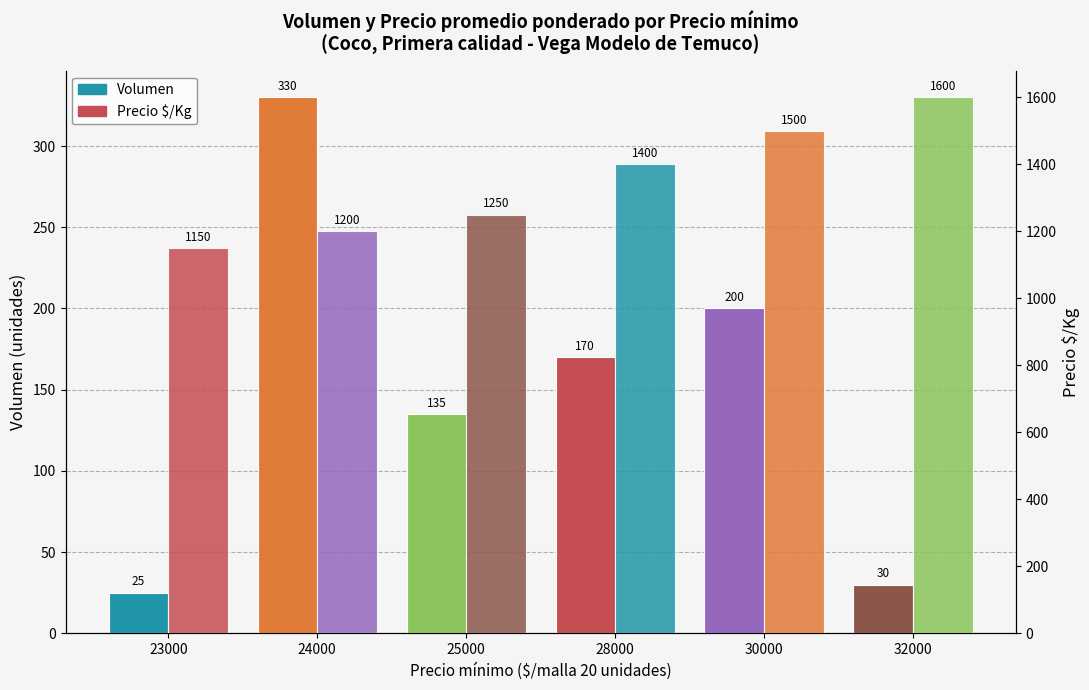

How many Precio $/Kg values are between 1200 and 1500?

4